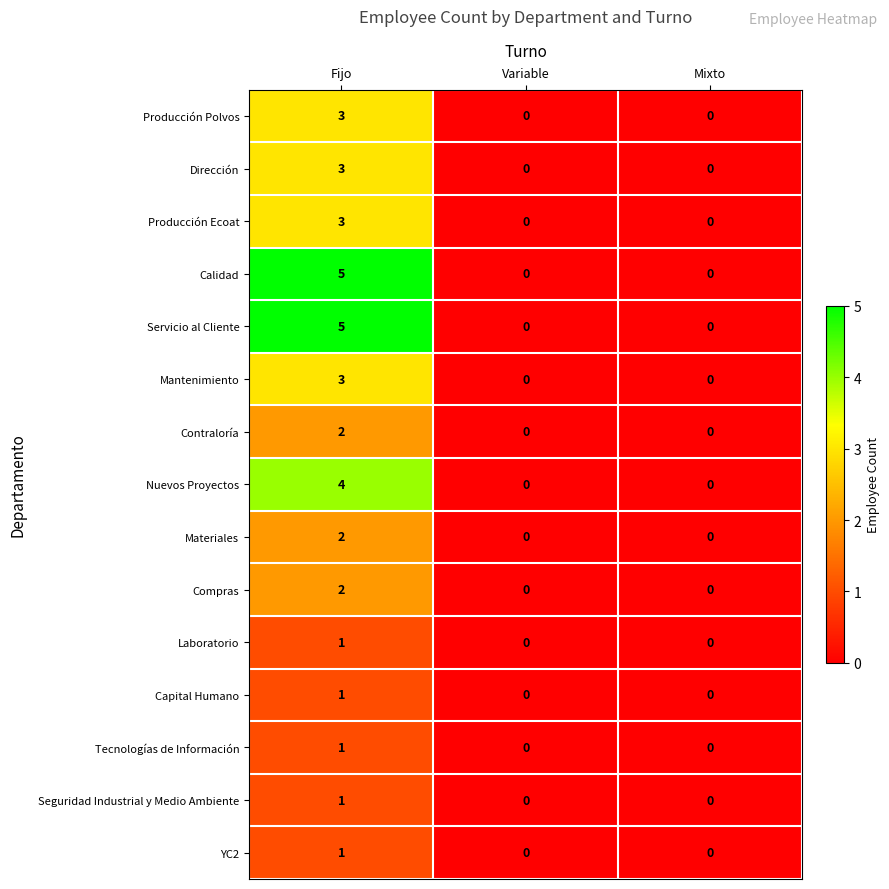

At which category is the sum across all series the highest?

Fijo